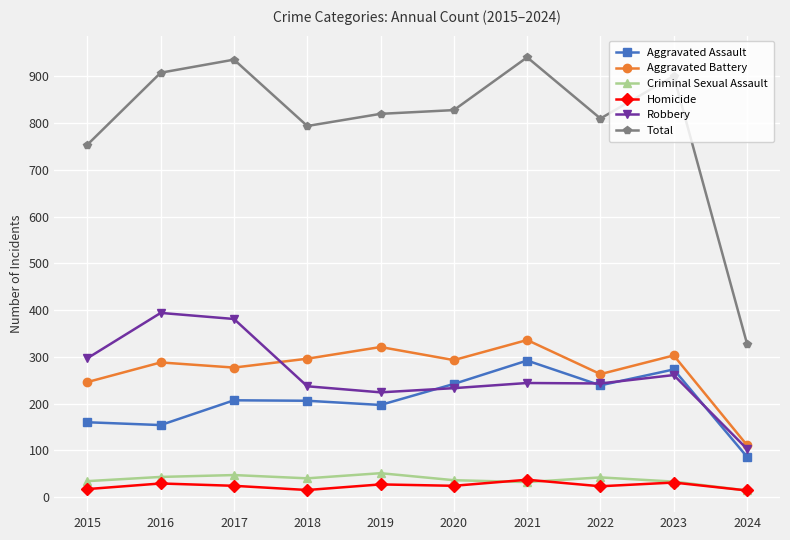

What is the difference between the maximum and minimum values in the Aggravated Battery series?

225